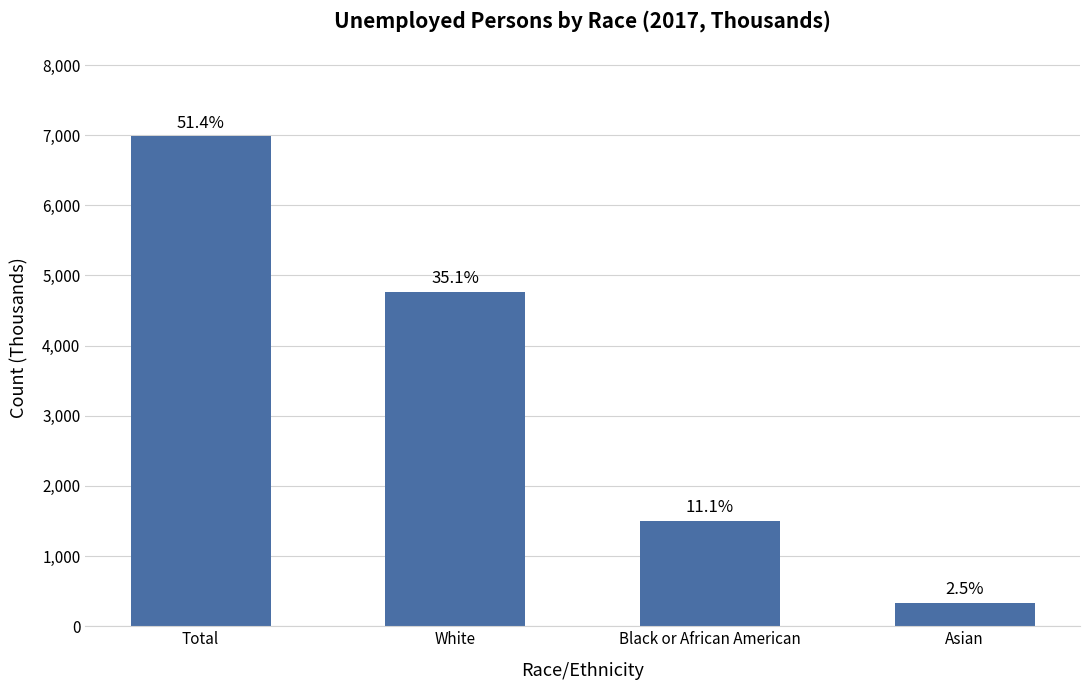

Are the bars horizontal?

No